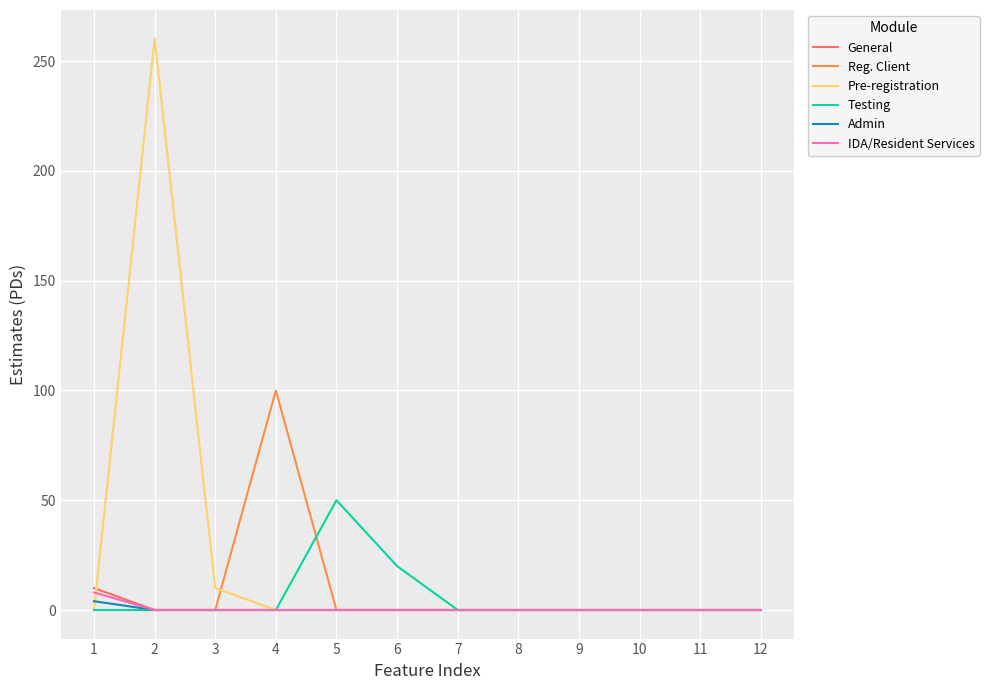

Which series changed the most between 3 and 9?

Pre-registration